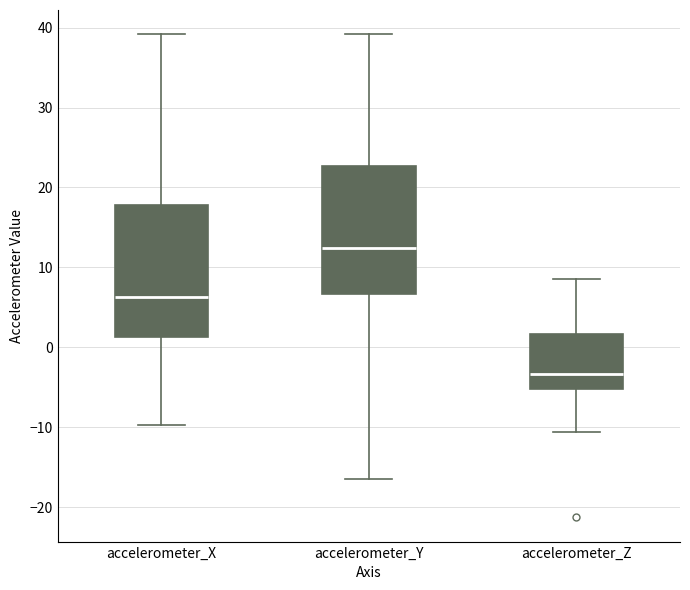

Reading left to right, transcribe this box plot: for each box, give where its median line is, the range the box spans, and where its two whiskers end, as read against the y-axis. The values are not printed on the chart, so give them approximately, as read against the axis.

accelerometer_X: median 6, box 1 to 18, whiskers -10 to 39
accelerometer_Y: median 12, box 7 to 23, whiskers -16 to 39
accelerometer_Z: median -3, box -5 to 2, whiskers -11 to 9